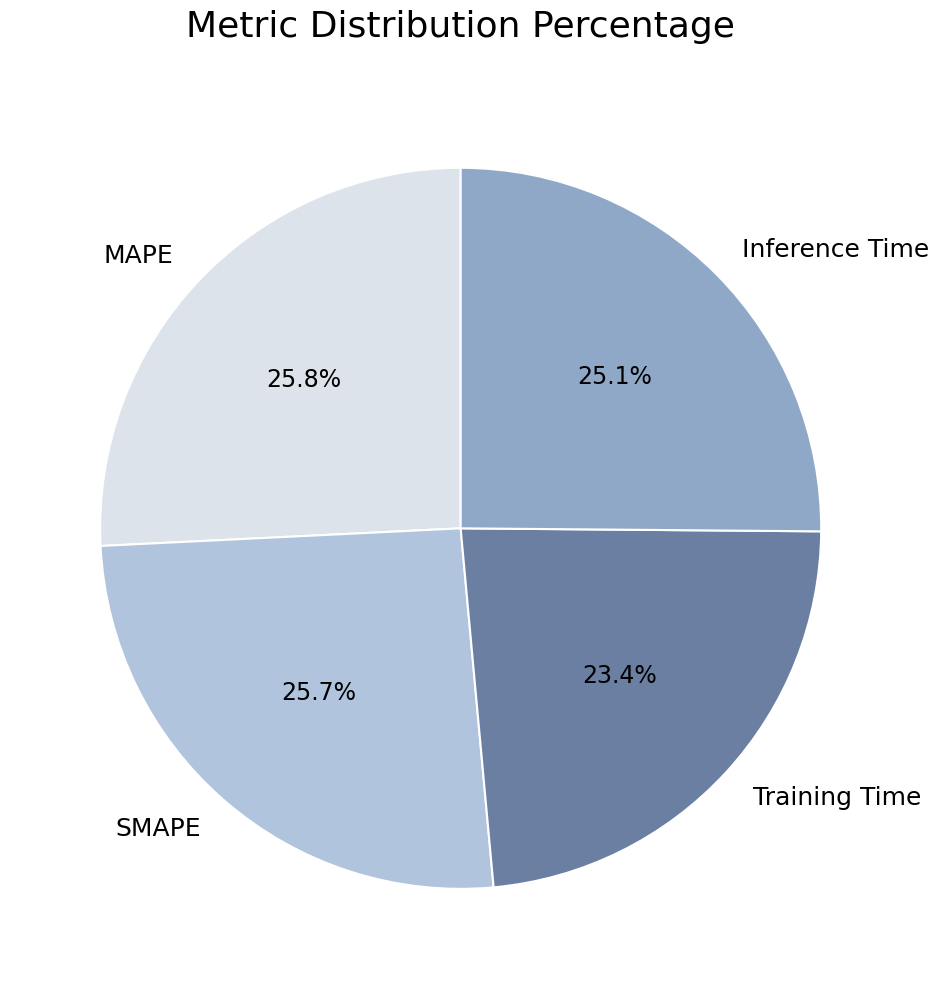

Is it true that Inference Time is 19% of the pie?

False